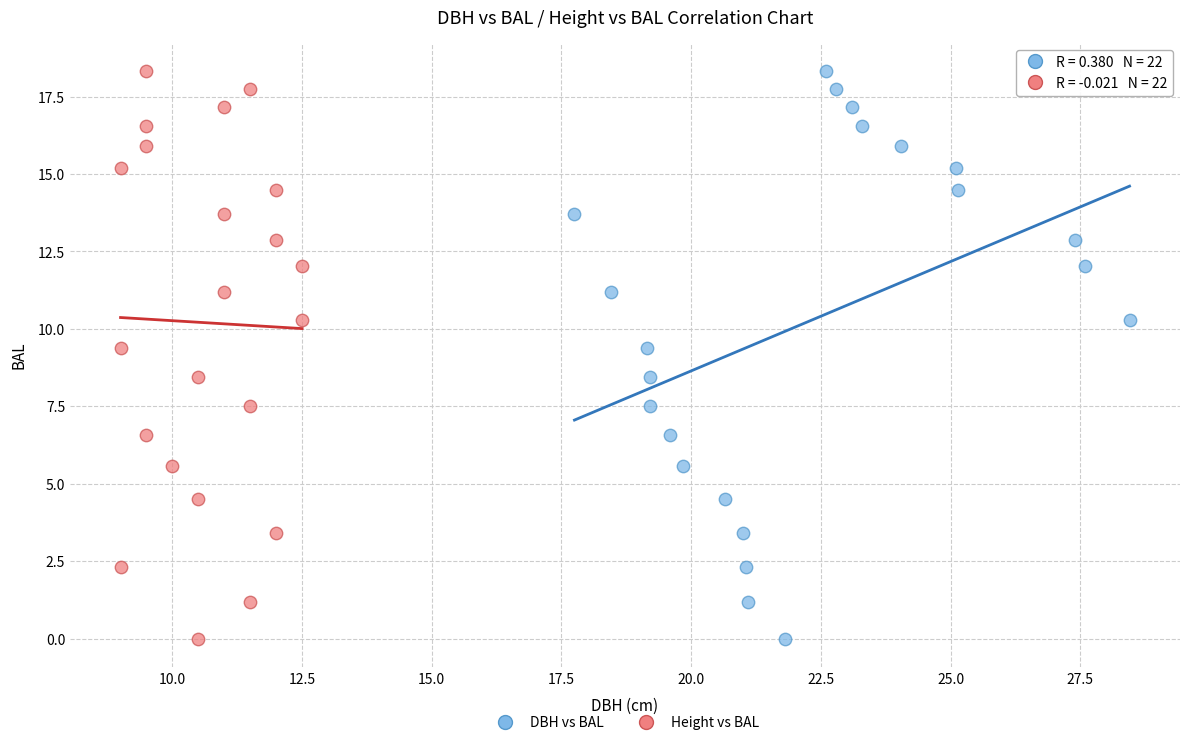

What are all the series names shown in the legend?

DBH vs BAL, Height vs BAL